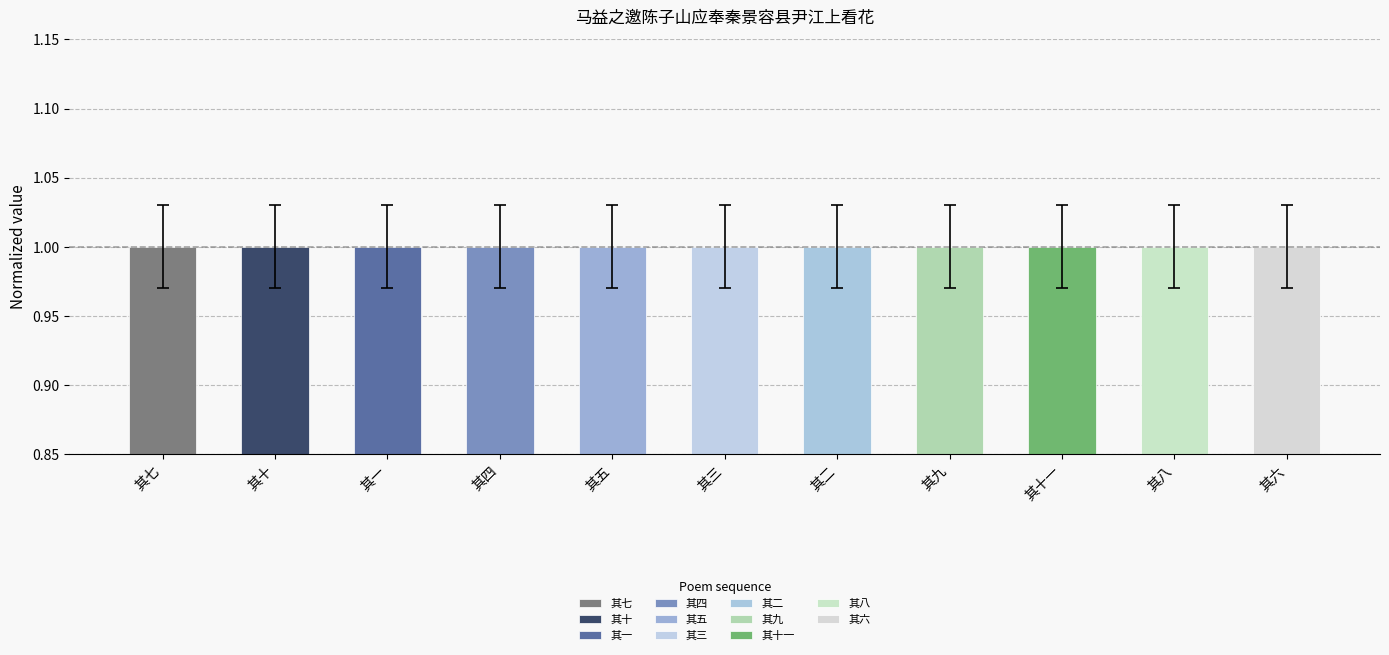

What is the value of the 2nd bar from the left?

1.0